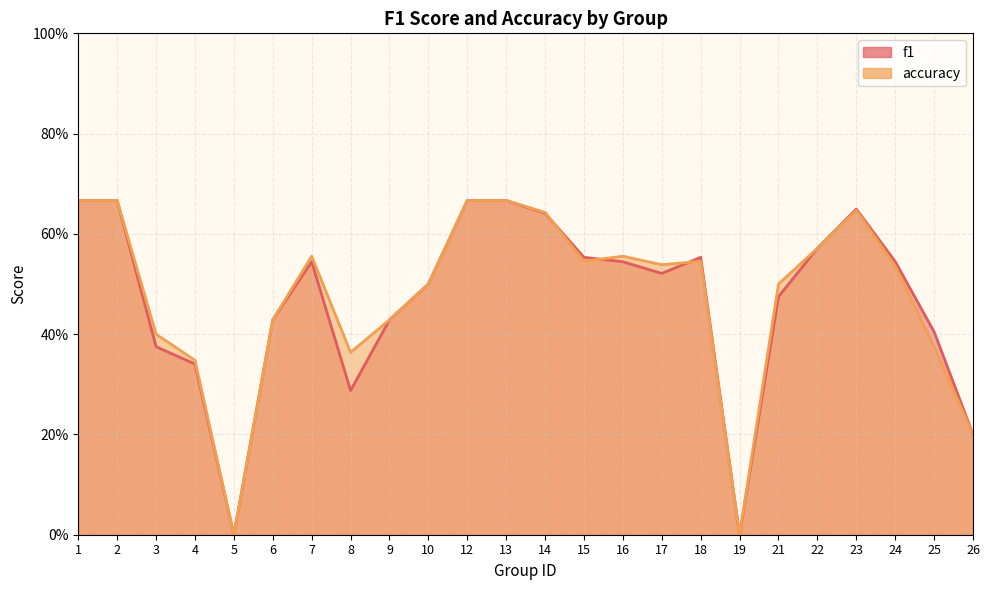

At which category is the sum across all series the highest?

1